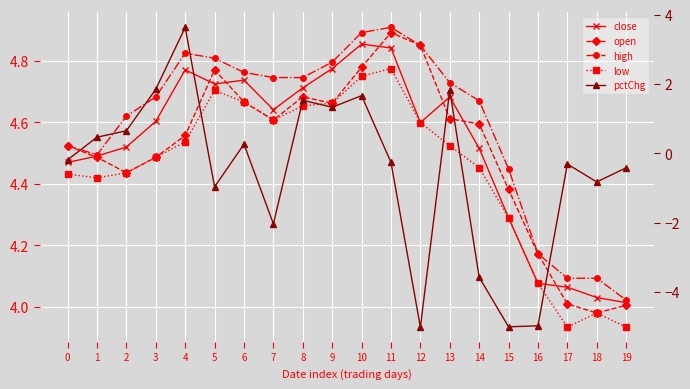

Is it true that high equals 4.1 at 17?

True